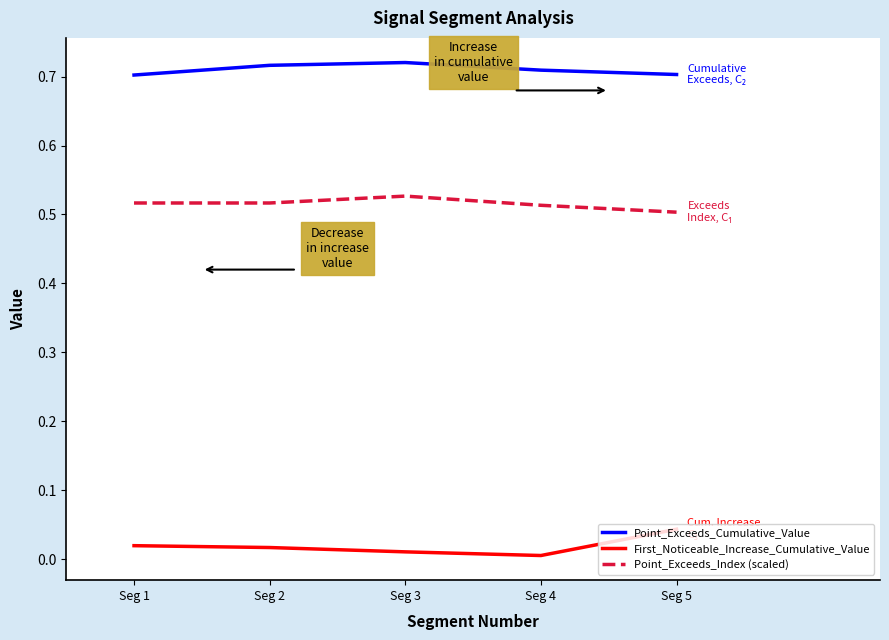

True or false: First_Noticeable_Increase_Cumulative_Value has a value of 0.0 at Seg 3.

True